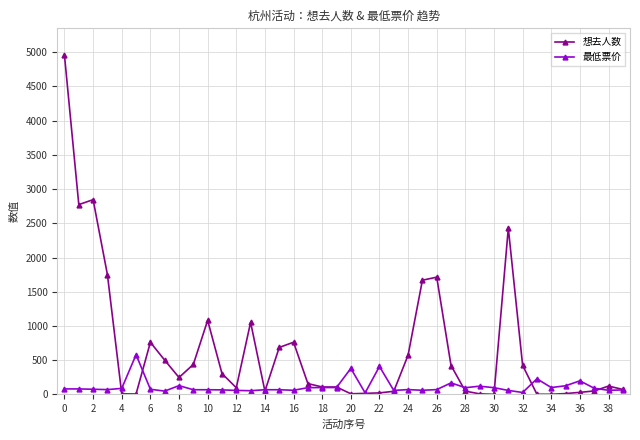

True or false: 最低票价 has more than 0 interior local peaks.

True